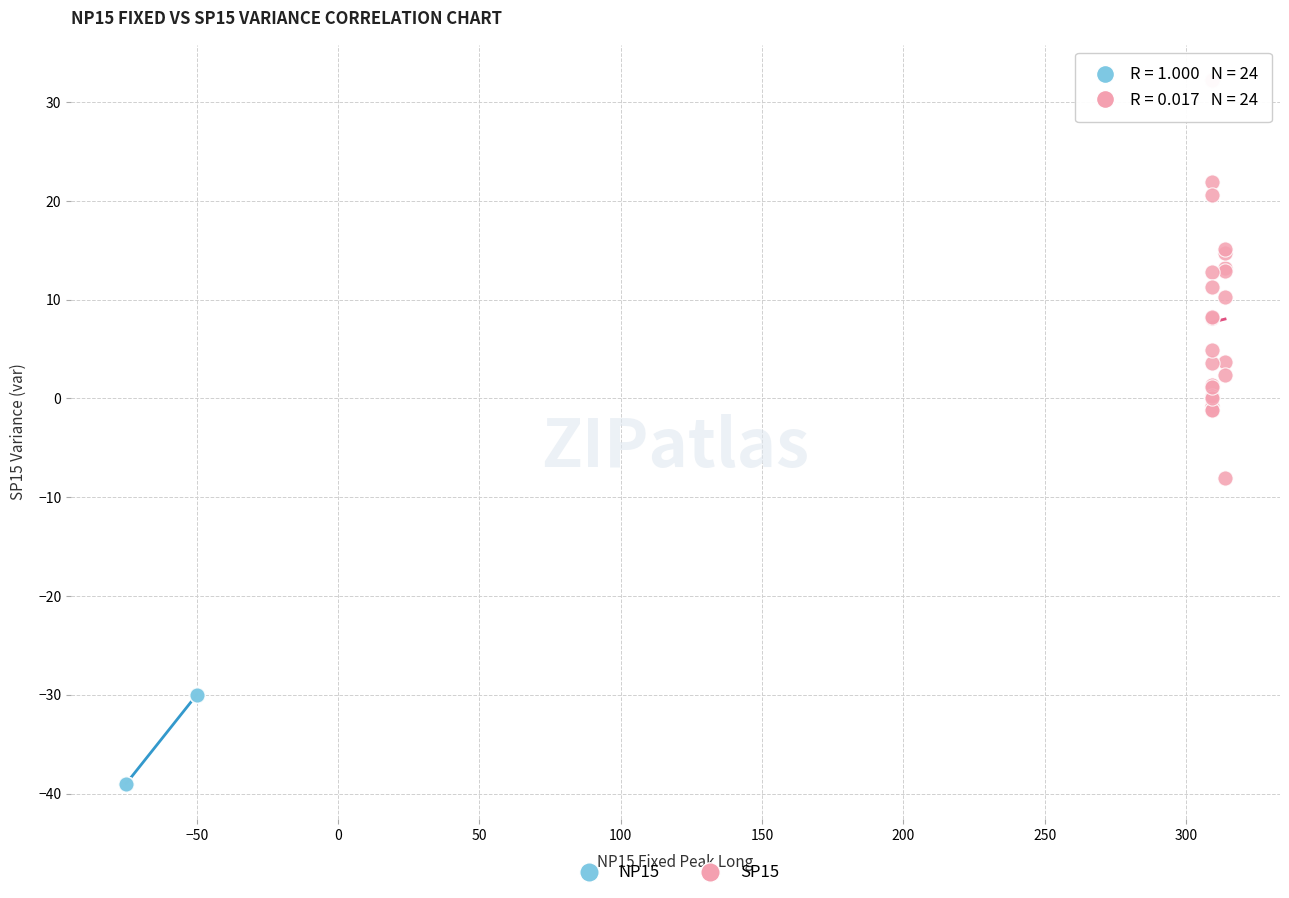

Which series contains the highest Y value?

SP15